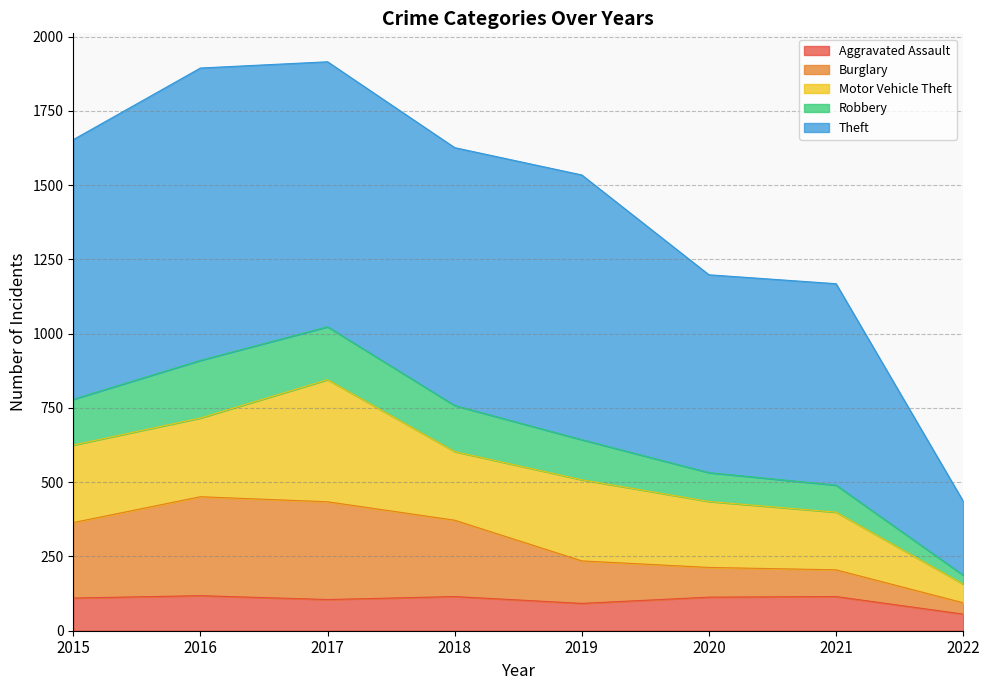

What is the difference between the maximum and minimum values in the Aggravated Assault series?

62